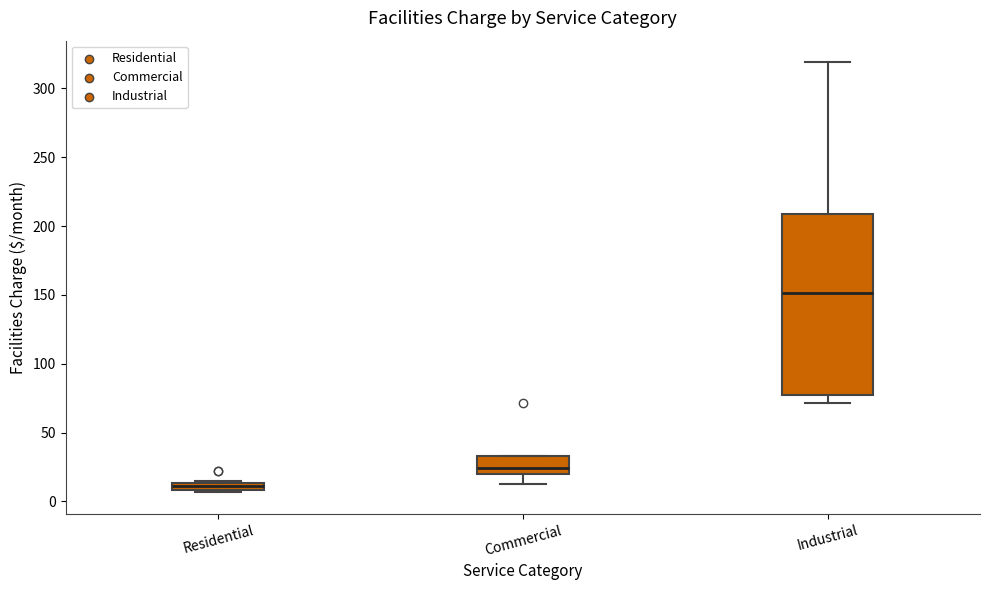

Which box's median line is the highest?

Industrial